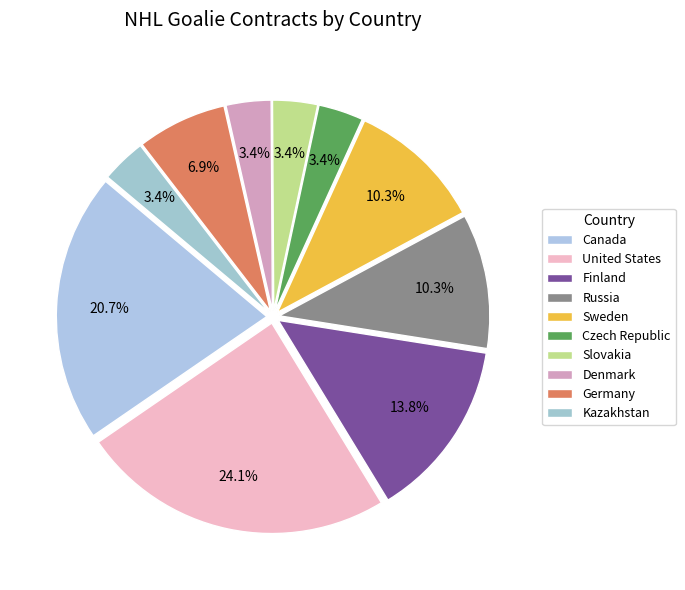

How many slices are in this pie chart?

10